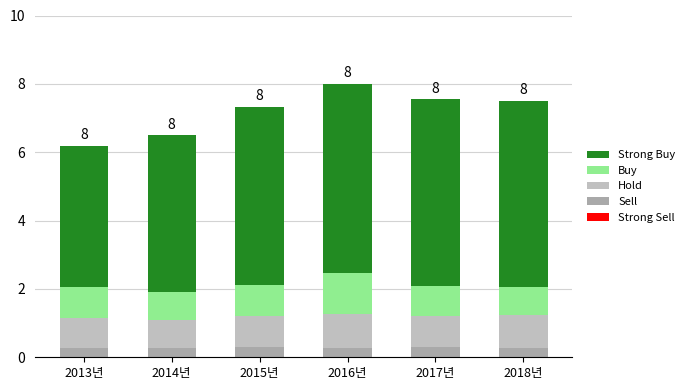

What is the label of the 5th bar from the right?

2014년